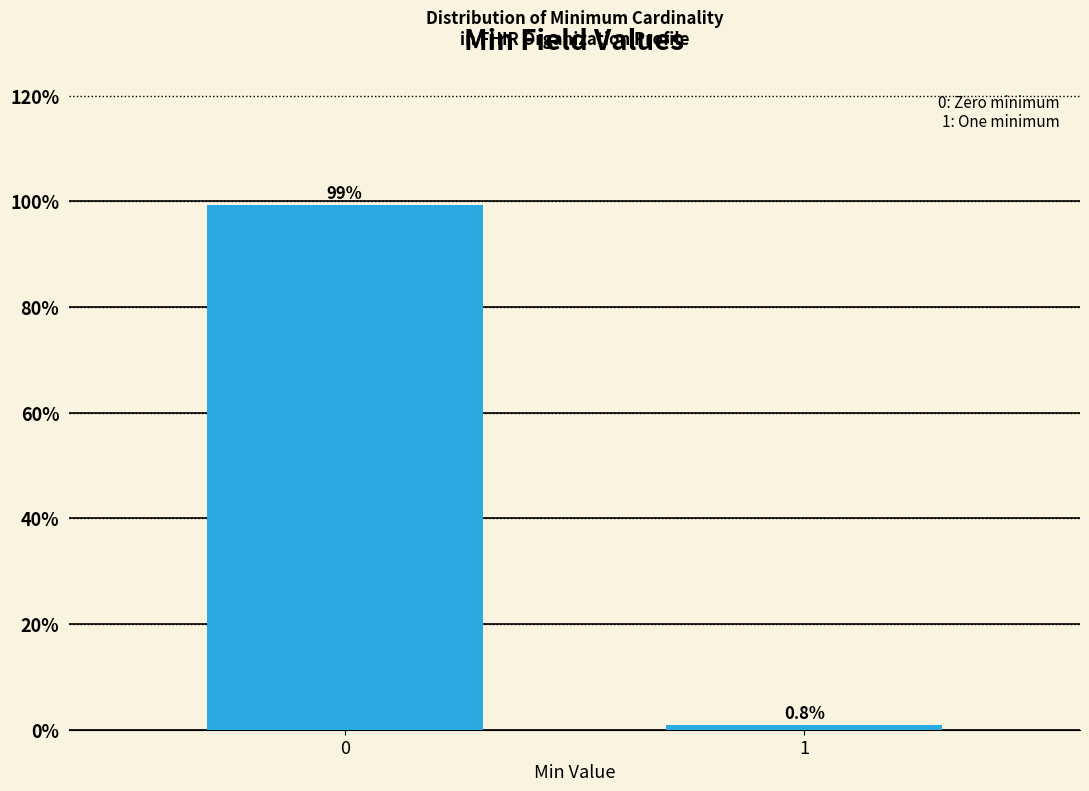

Reading left to right, what are all the values shown in this chart?

99.2	0.8